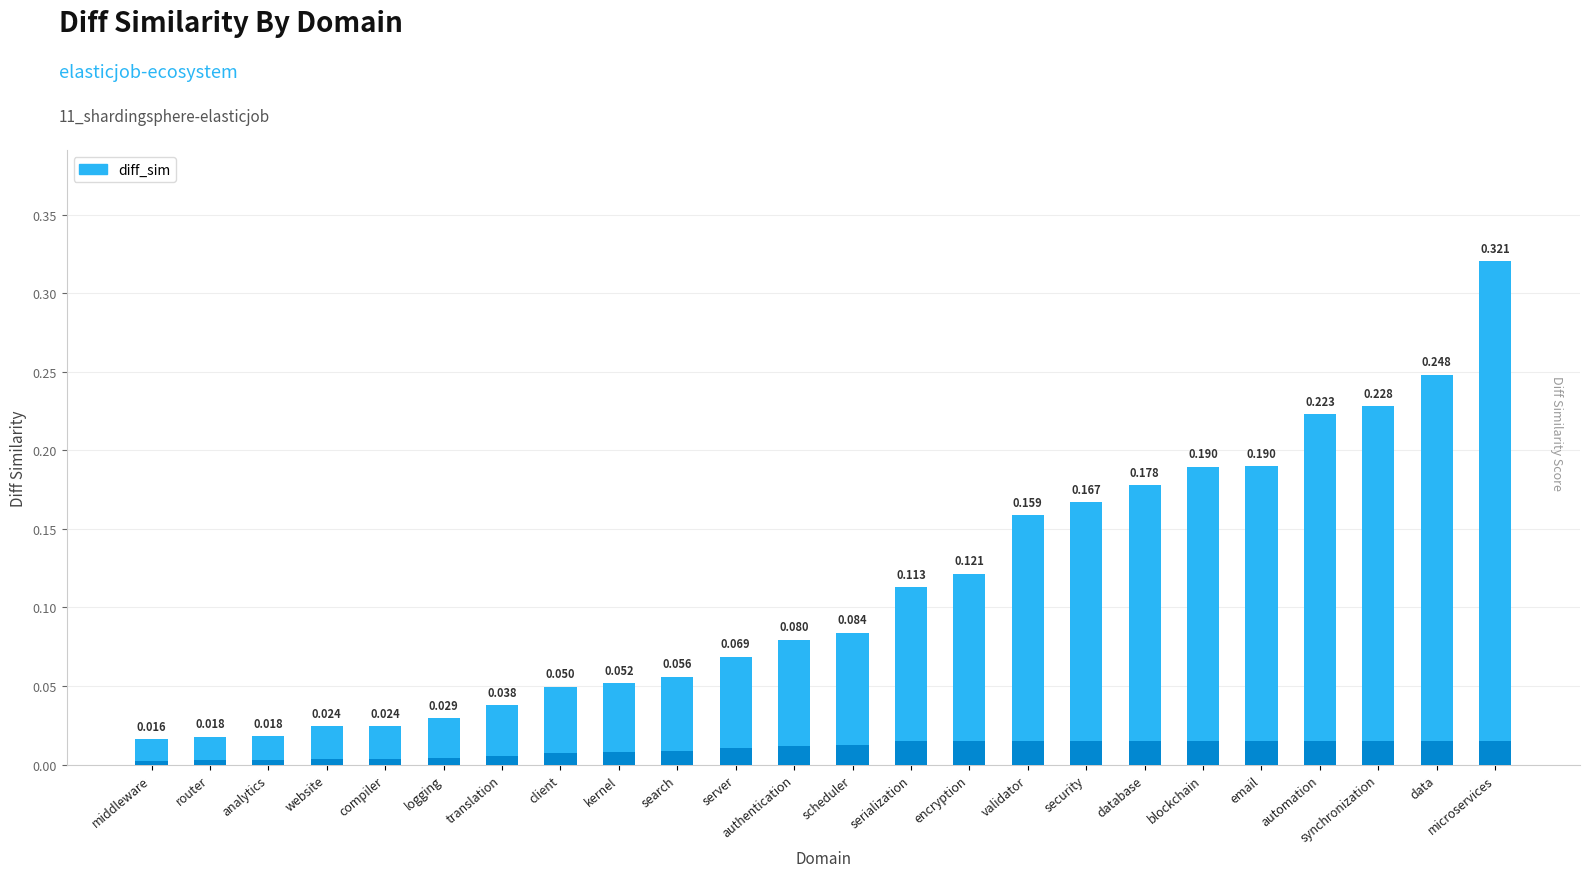

Is it true that the value at email is 0.2?

True